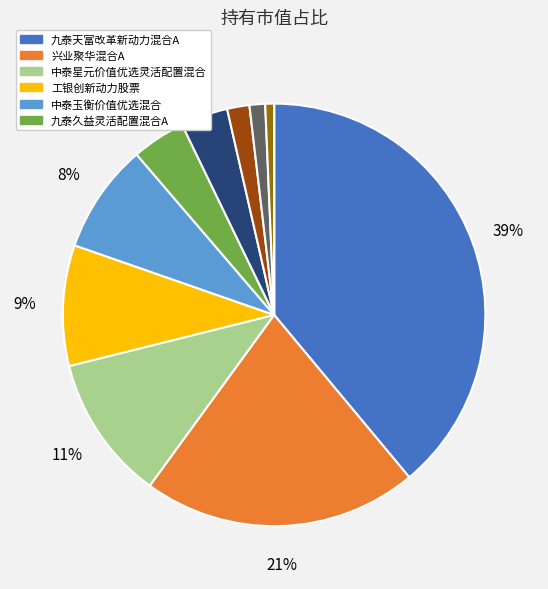

Rank the categories by value from lowest to highest.

九泰天富改革新动力混合C, 汇丰晋信大盘波动精选股票C, 九泰久益灵活配置混合C, 汇丰晋信大盘波动精选股票A, 富安达长三角区域主题混合, 兴业聚华混合C, 九泰久益灵活配置混合A, 中泰玉衡价值优选混合, 工银创新动力股票, 中泰星元价值优选灵活配置混合, 兴业聚华混合A, 九泰天富改革新动力混合A